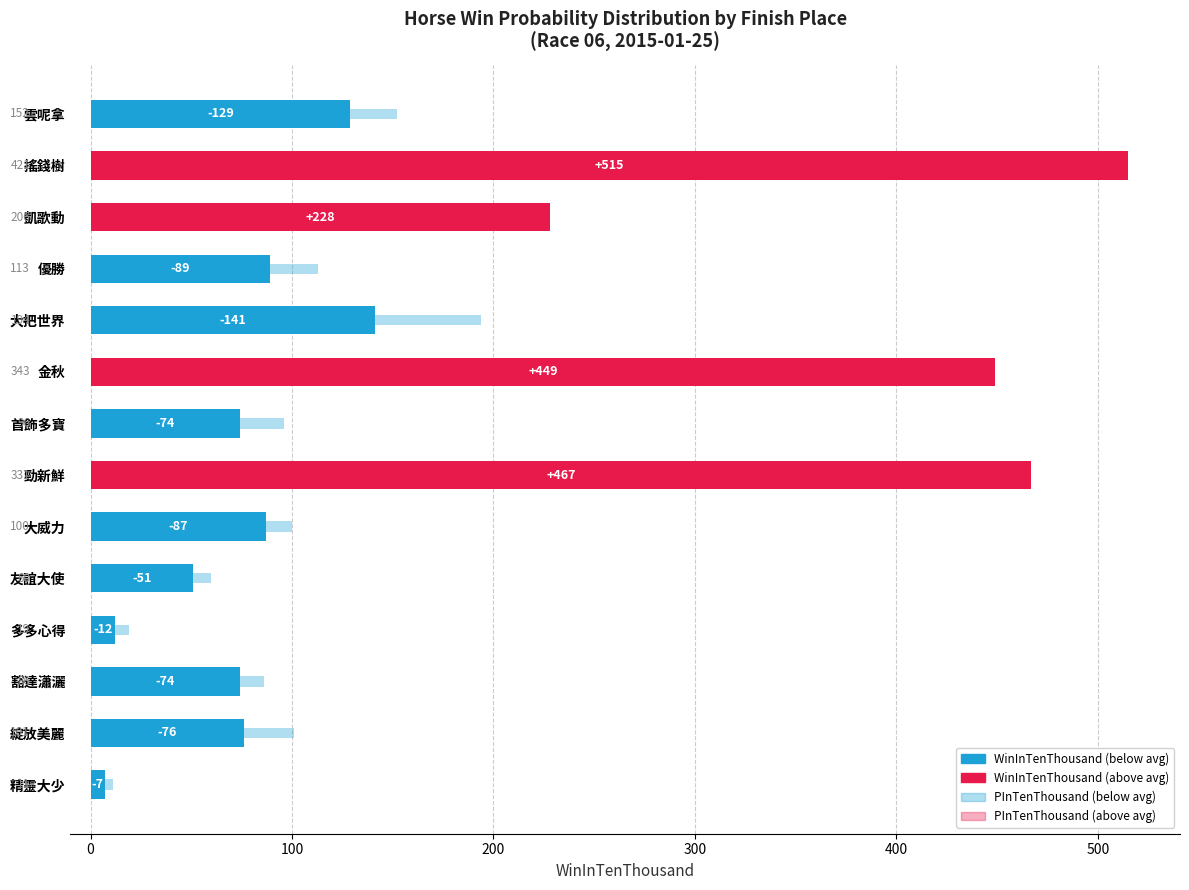

What is the ratio of the value at 友誼大使 to the value at 多多心得?

4.2